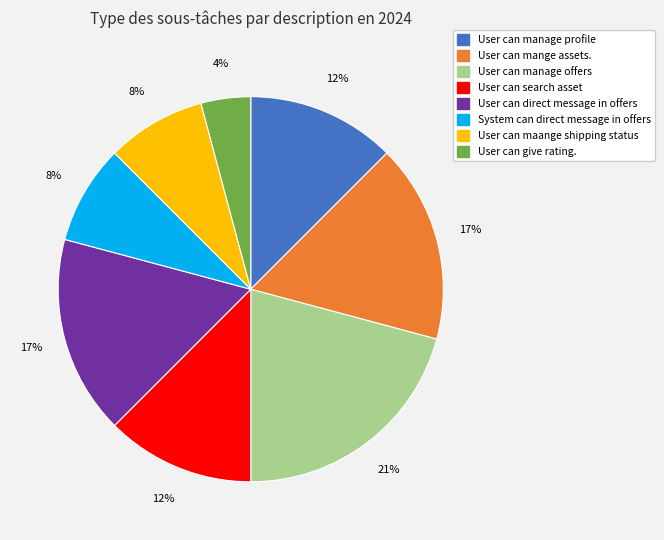

Do System can direct message in offers and User can maange shipping status together represent more than half of the pie?

No